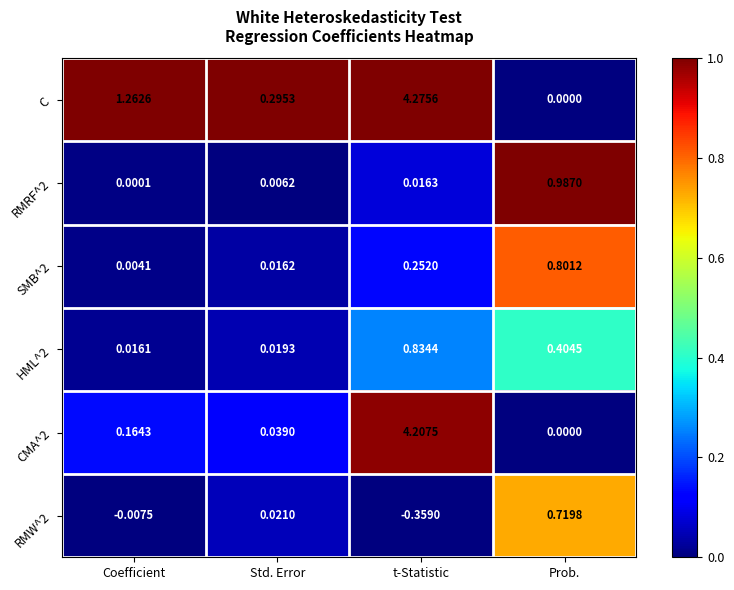

Which series has the largest total across all categories?

C